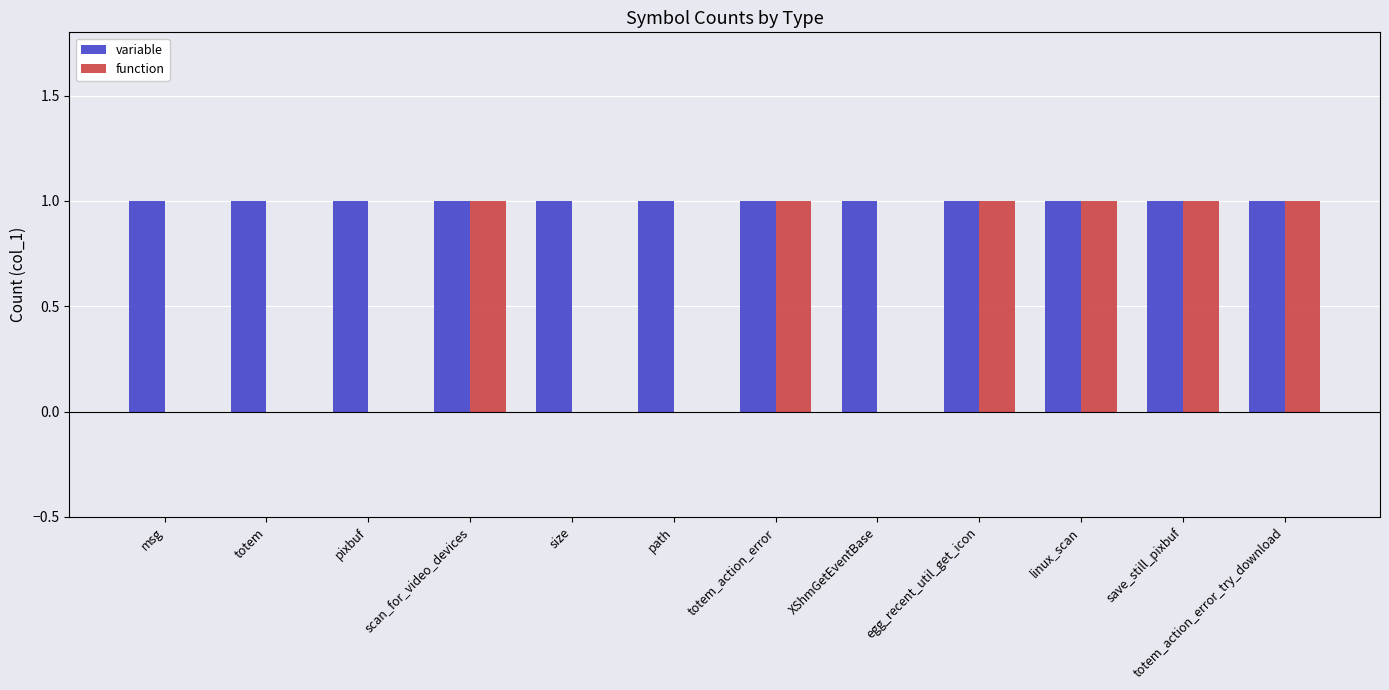

What value does the variable series have at linux_scan?

1